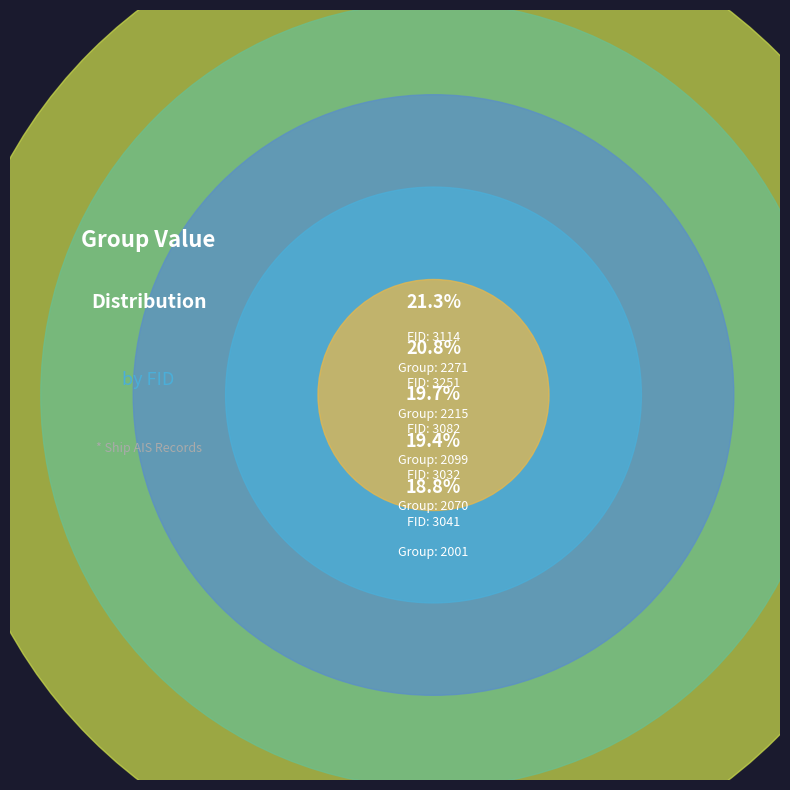

The 3032 slice represents 32% of the pie. True or false?

False